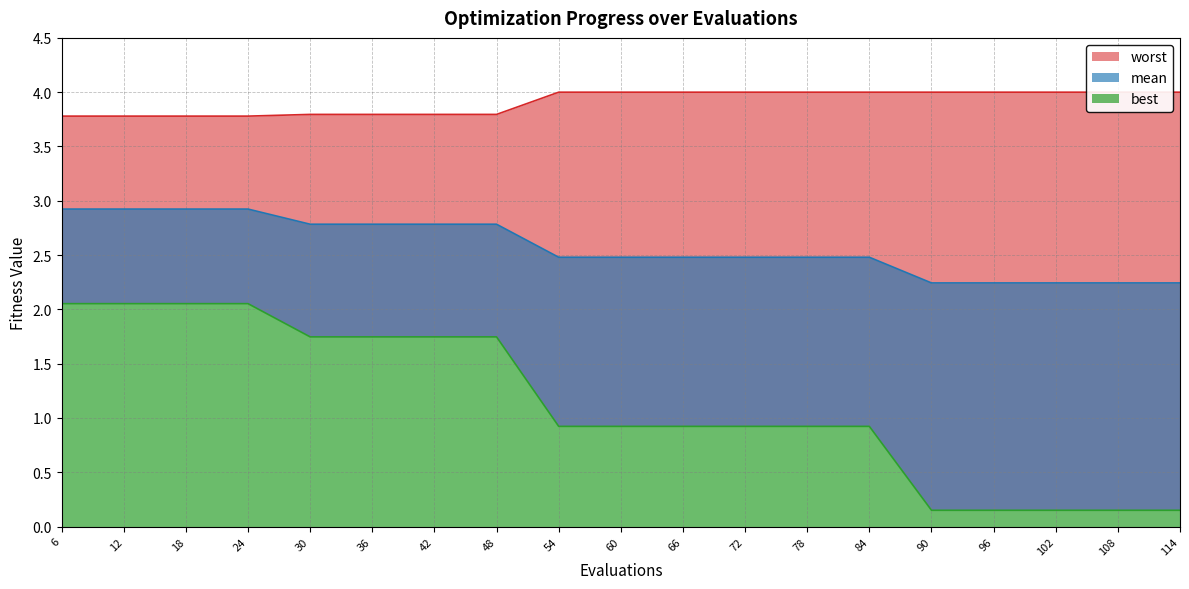

Which category has the lowest value across all series?

90